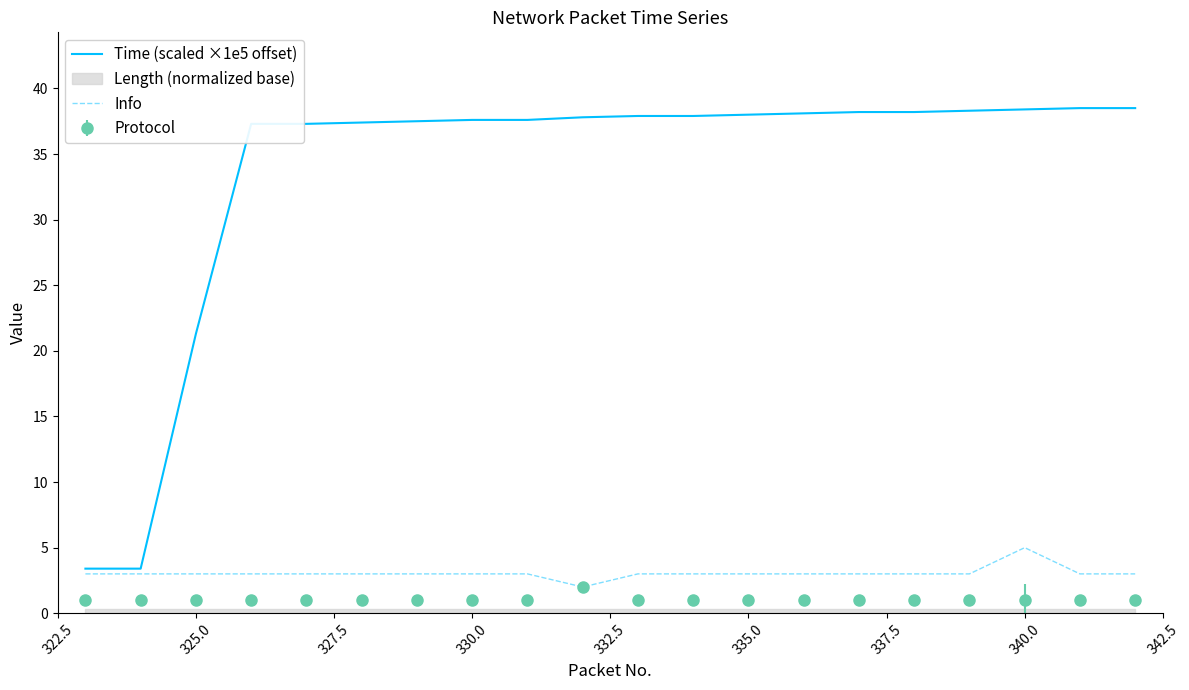

Count the Info values in the range 3 to 4.

18